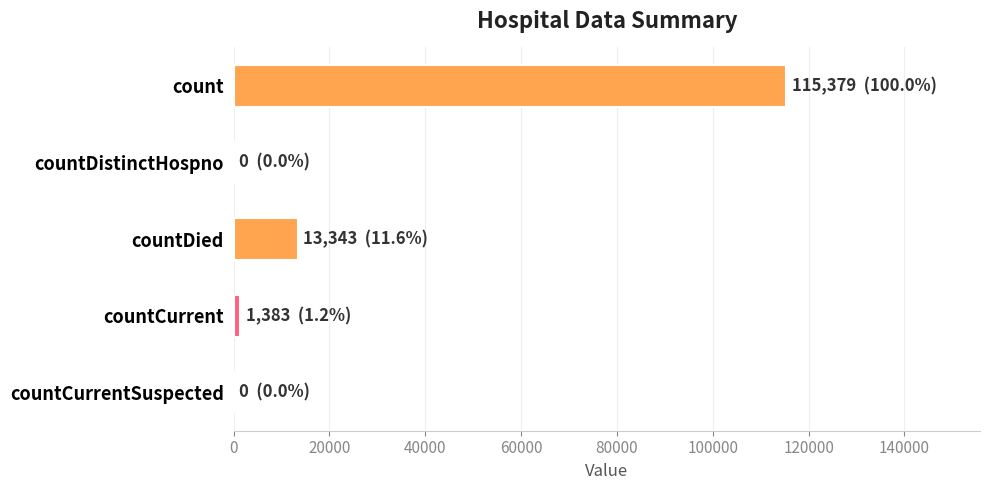

True or false: the data shows -71683 at countCurrentSuspected.

False